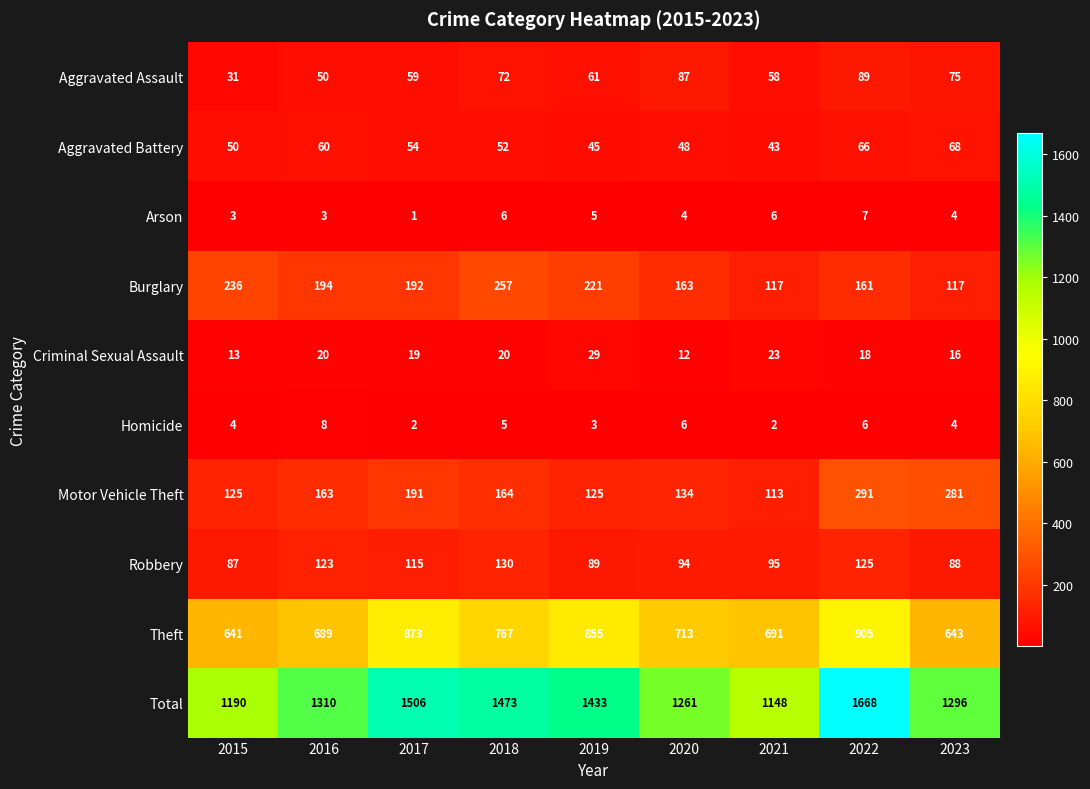

How many distinct data groups are displayed?

10